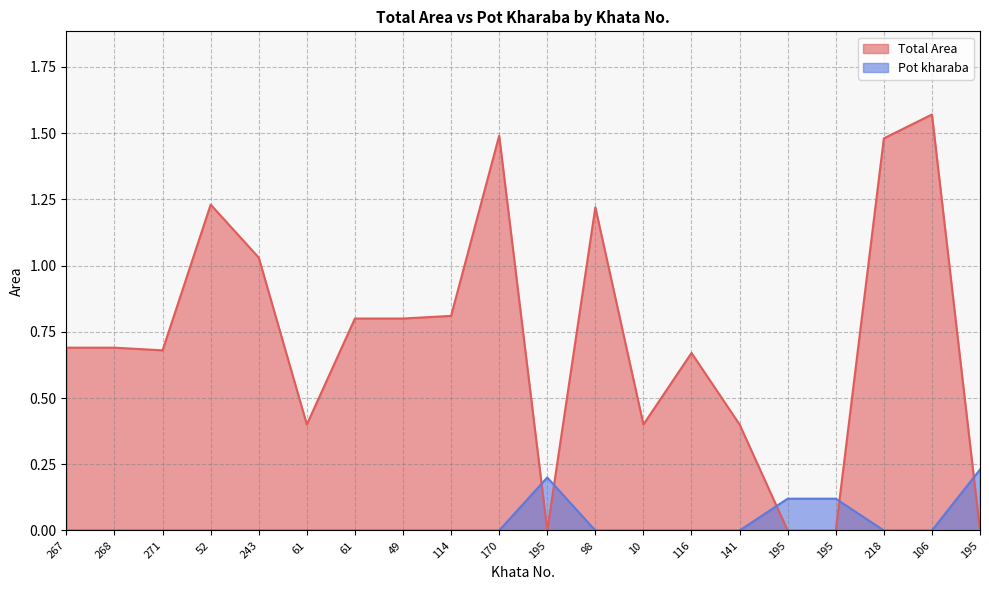

Between 114 and 141, which series saw the biggest shift?

Total Area